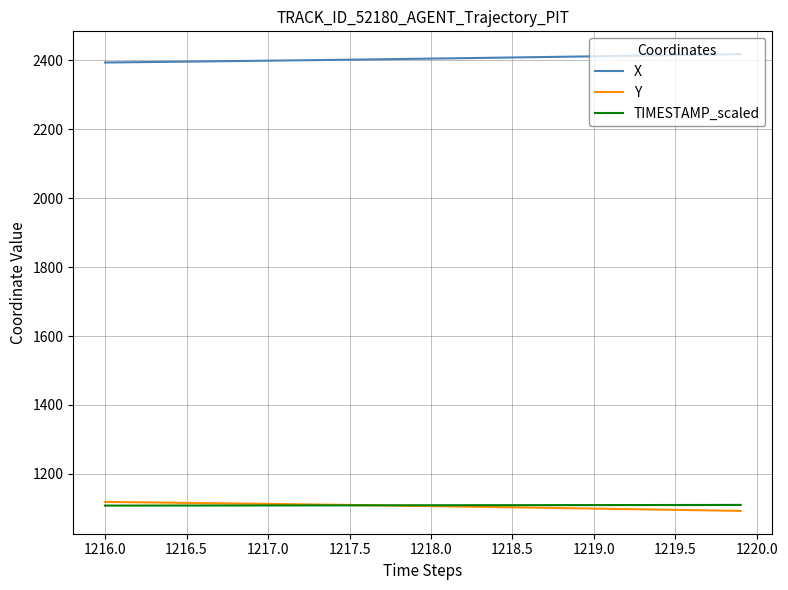

Which series has the largest total across all categories?

X